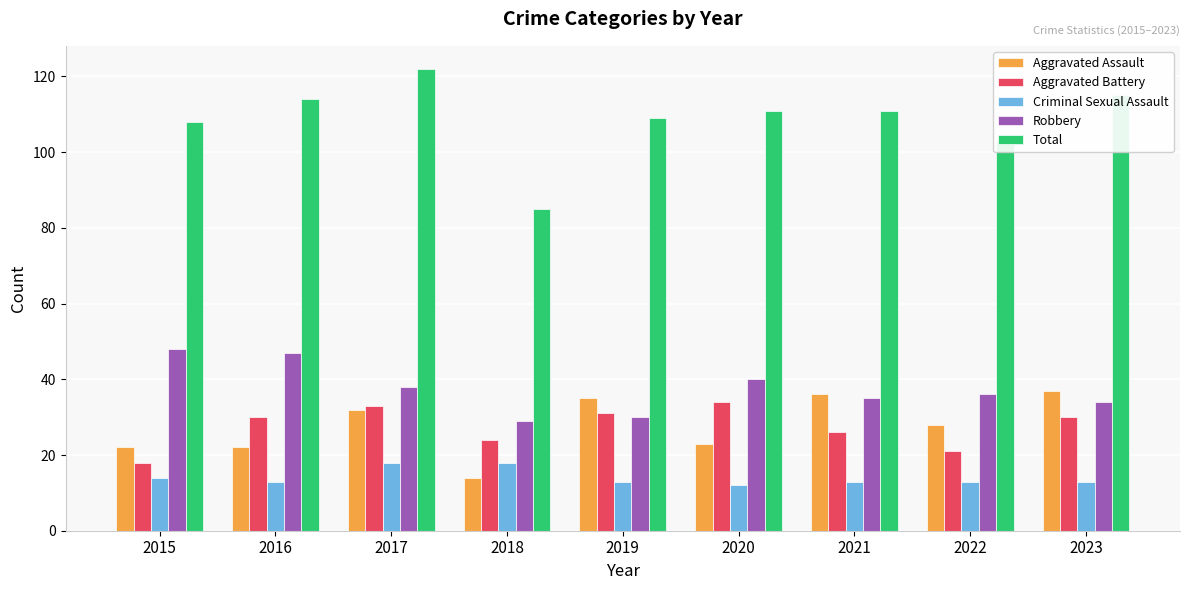

Reading right to left, what are all the values shown in this chart?

Aggravated Assault: 37	28	36	23	35	14	32	22	22
Aggravated Battery: 30	21	26	34	31	24	33	30	18
Criminal Sexual Assault: 13	13	13	12	13	18	18	13	14
Robbery: 34	36	35	40	30	29	38	47	48
Total: 115	103	111	111	109	85	122	114	108